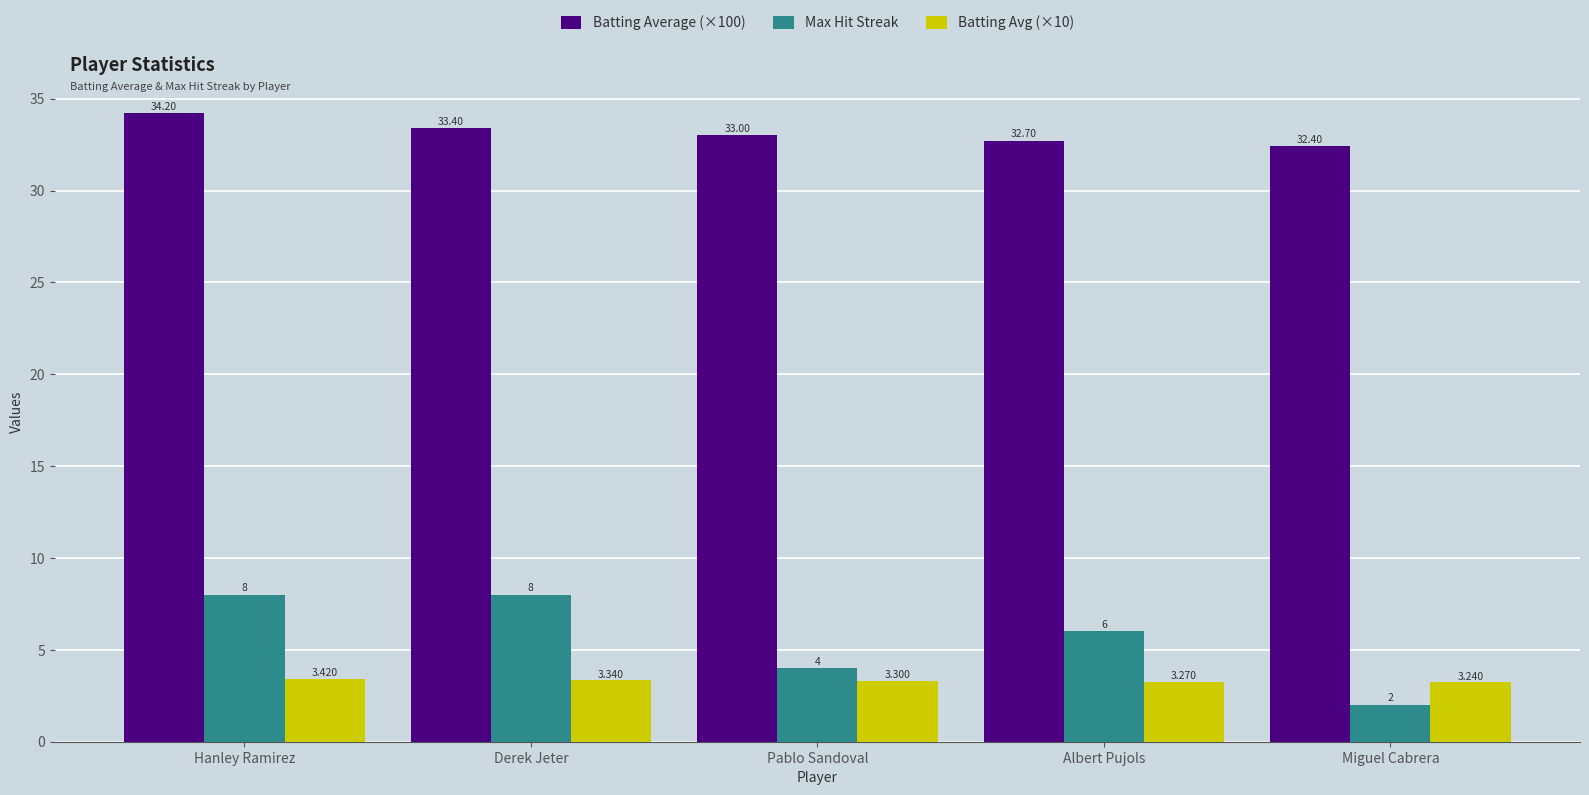

What is the total value across all series at Miguel Cabrera?

37.6